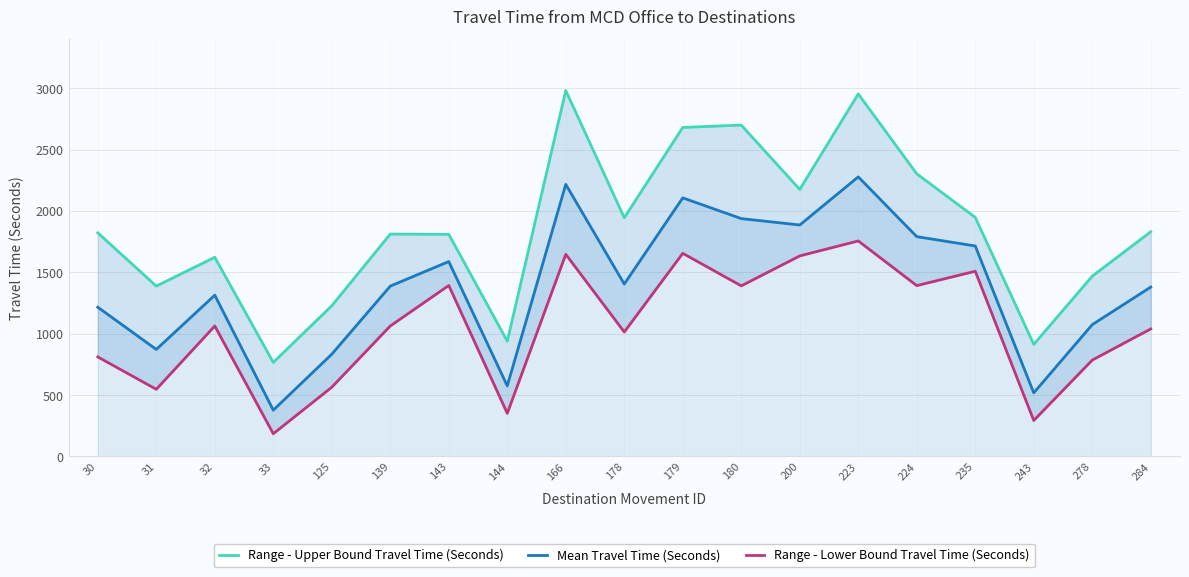

Between 235 and 178, which is larger?

235